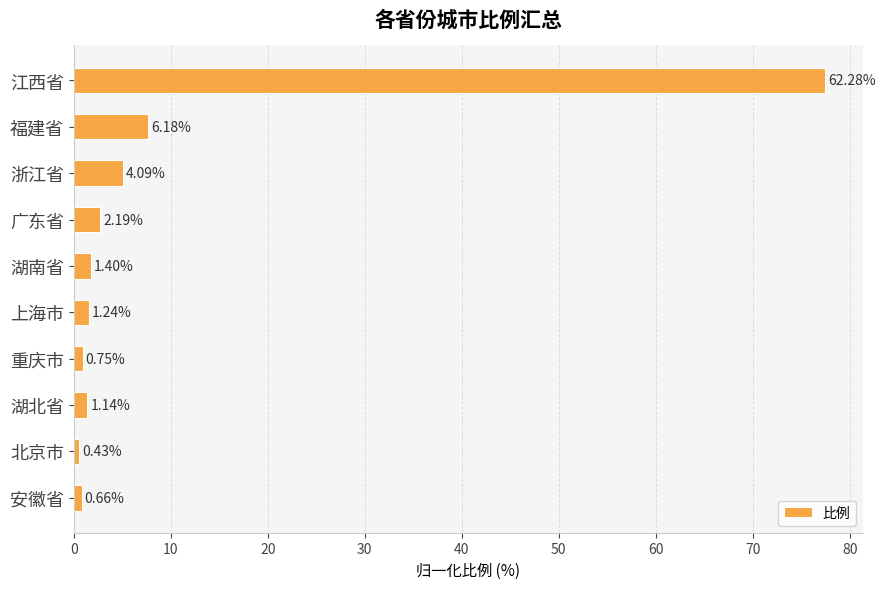

Does the chart contain any negative values?

No